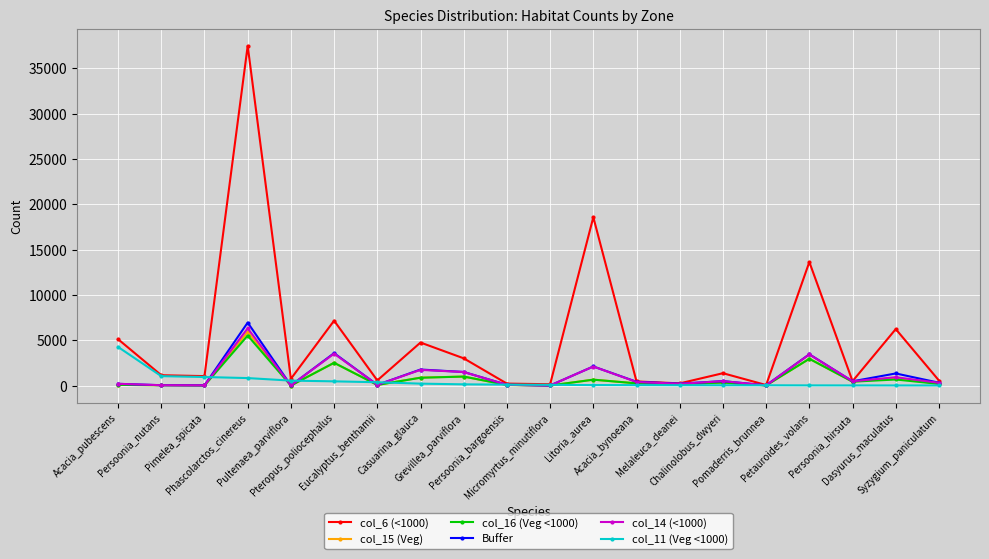

At how many categories does at least one series exceed 9149?

3